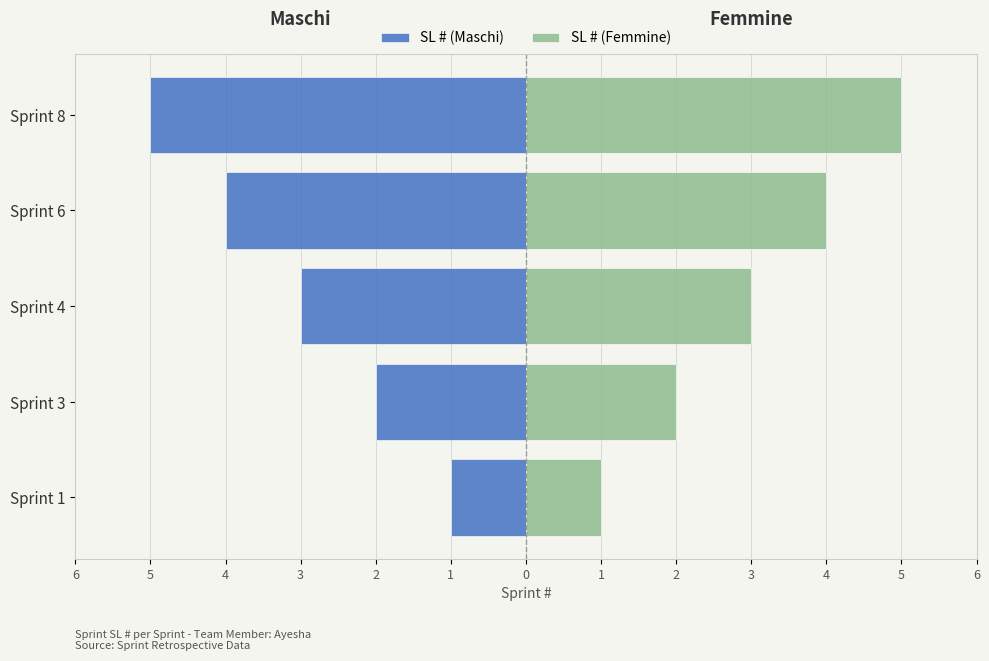

Does the chart contain stacked bars?

No